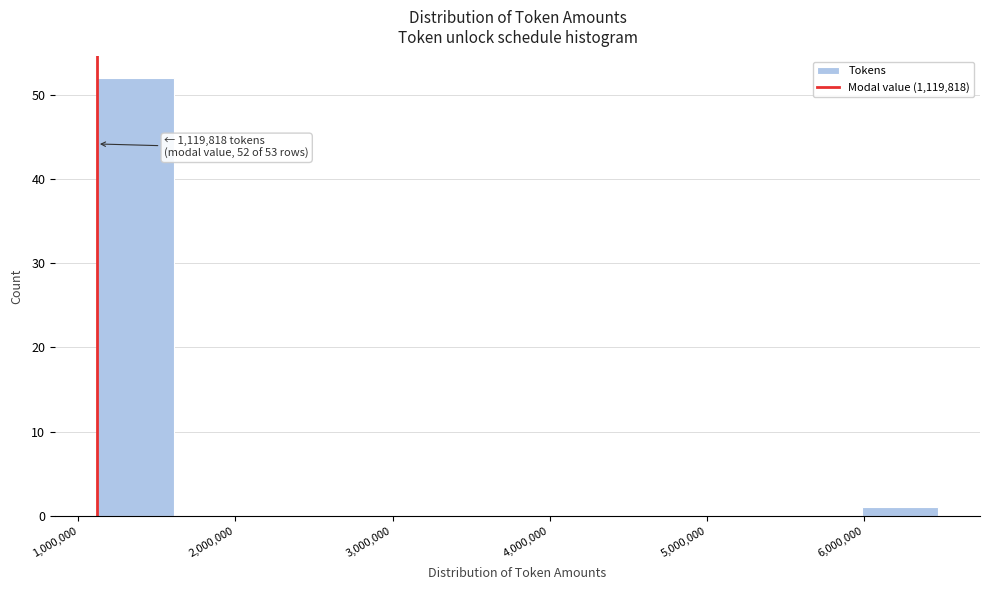

Over which range of the x-axis is the bar tallest?

1100000 to 1600000